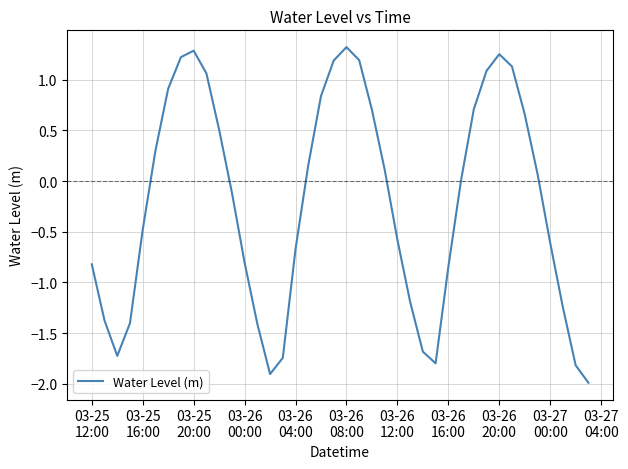

What is the smallest value displayed?

-2.0